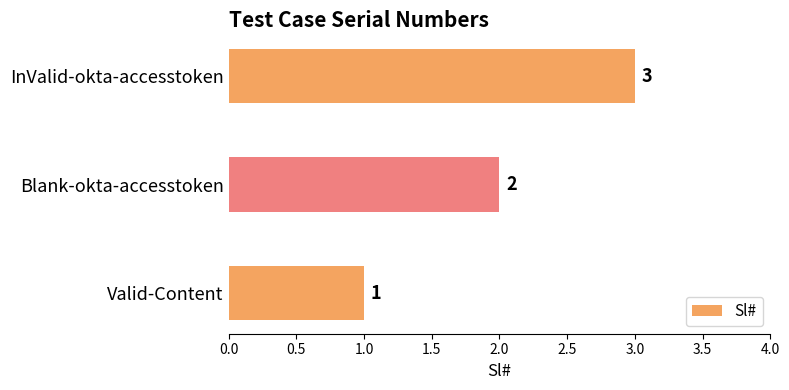

What is the difference between the second highest and minimum values?

1